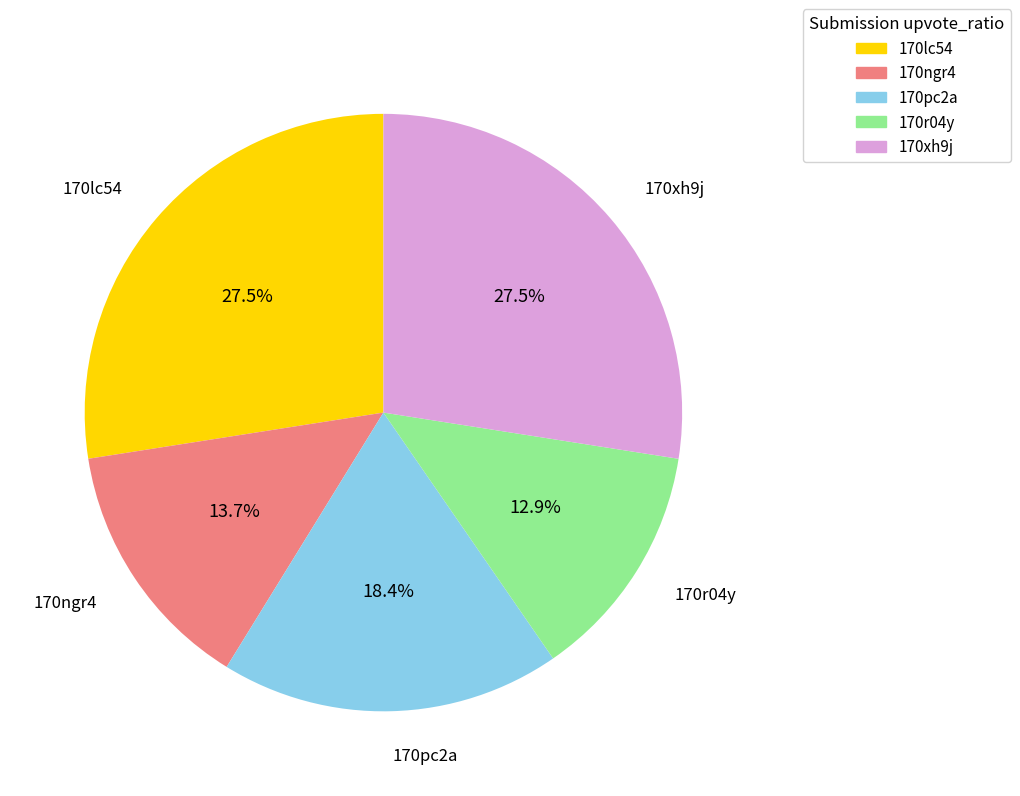

Is there a majority slice in this chart?

No